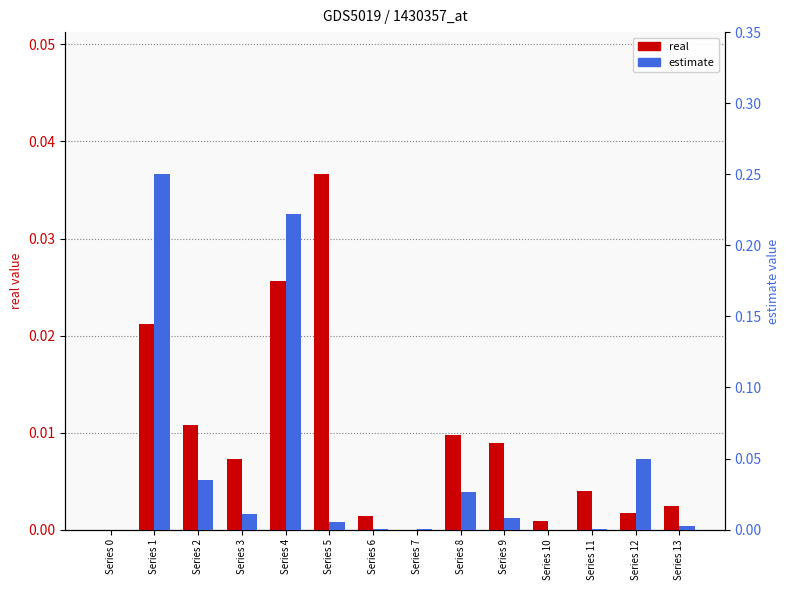

At which label is estimate closest to 0?

Series 0